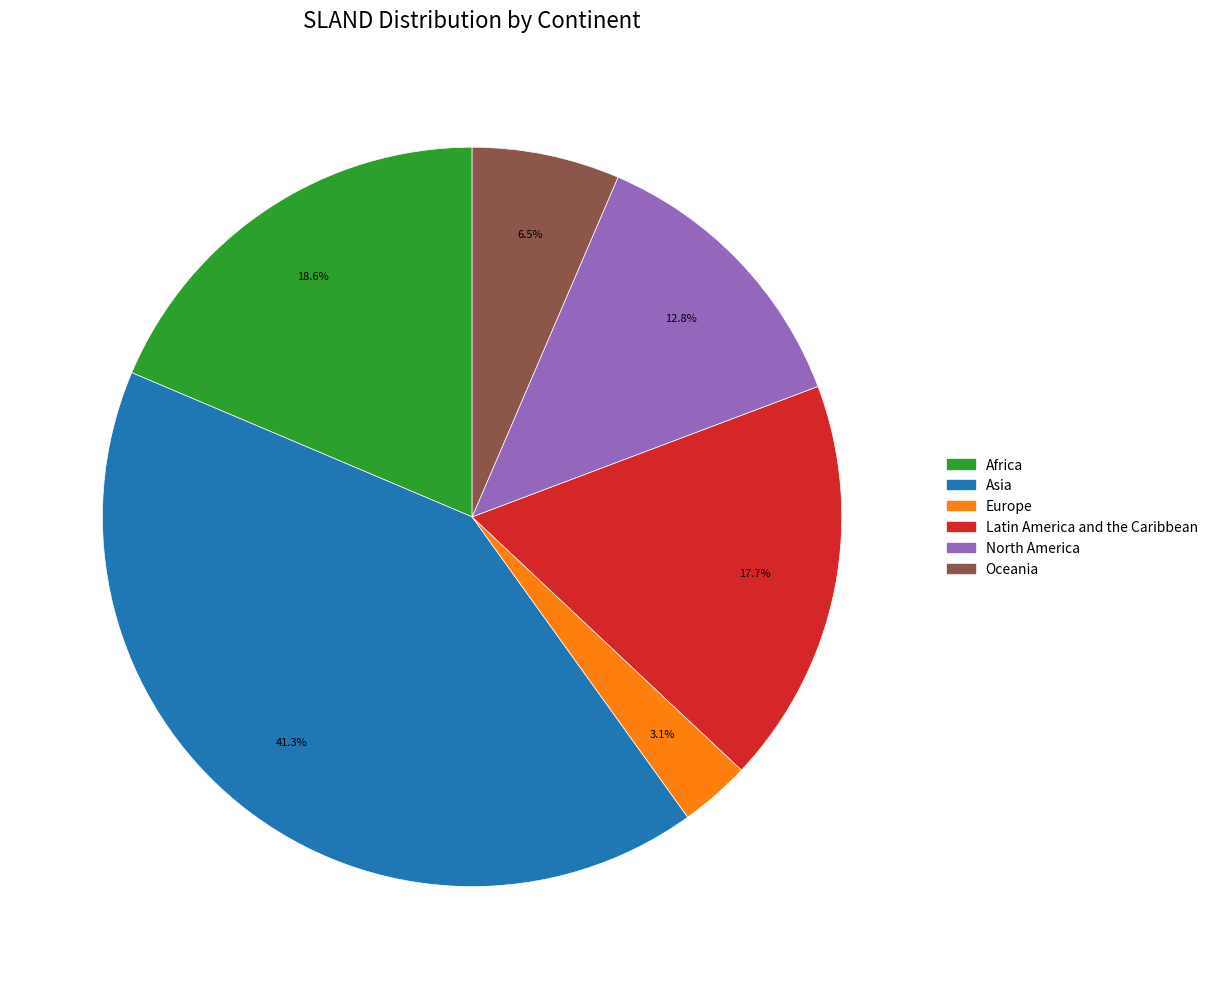

To the nearest percent, what percentage of the pie is Latin America and the Caribbean?

18%